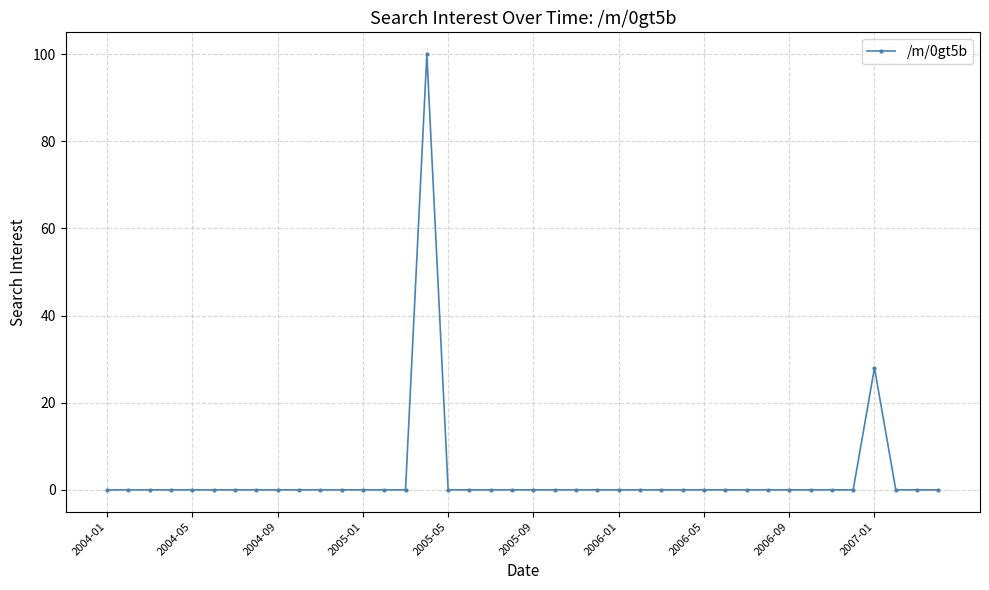

What is the greatest value displayed?

100